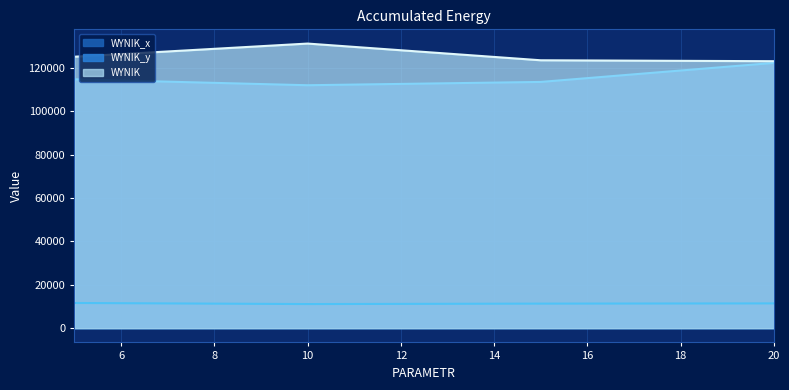

What is the highest value of the WYNIK series?

131127.5